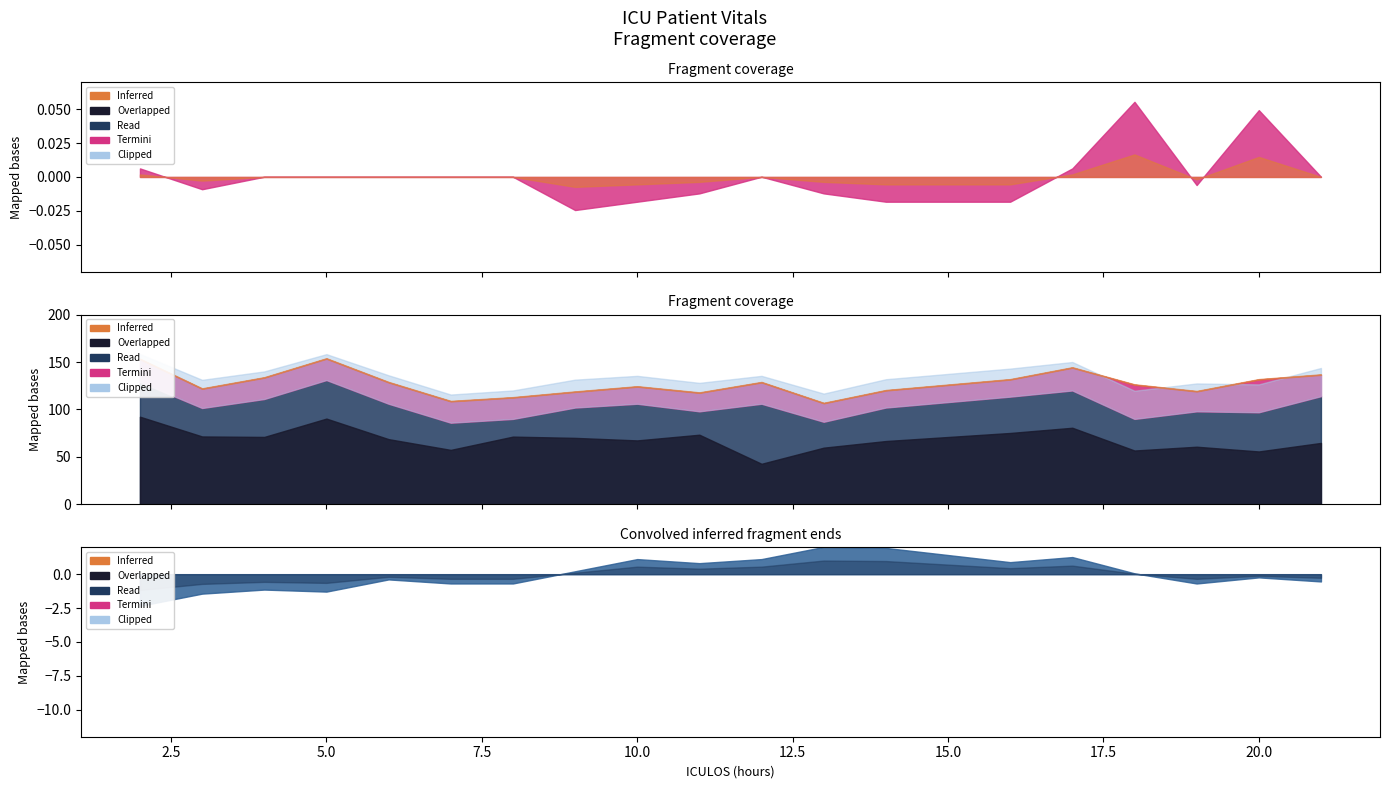

True or false: Resp and O2Sat intersect in this chart.

False